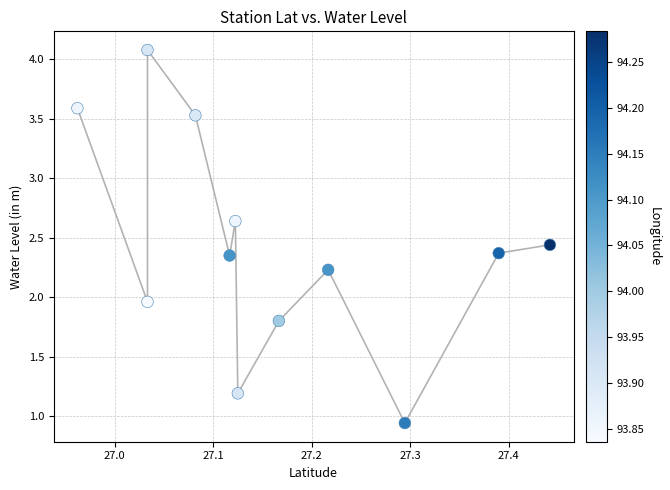

What is the range of Y values (max minus min)?

3.1